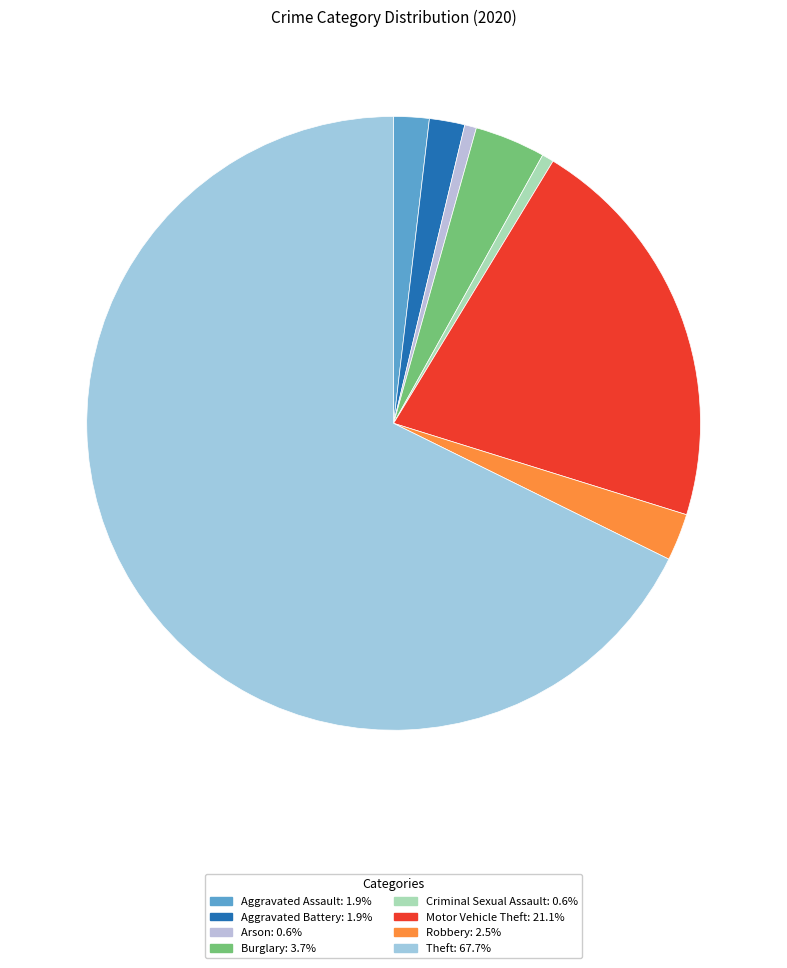

To the nearest percent, what percentage of the pie is Robbery?

2%